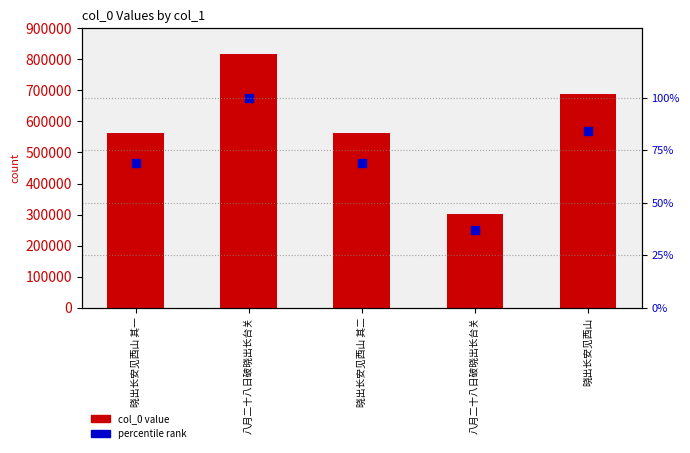

What is the total value across all series at 八月二十八日破晓出长台关?

818050.0